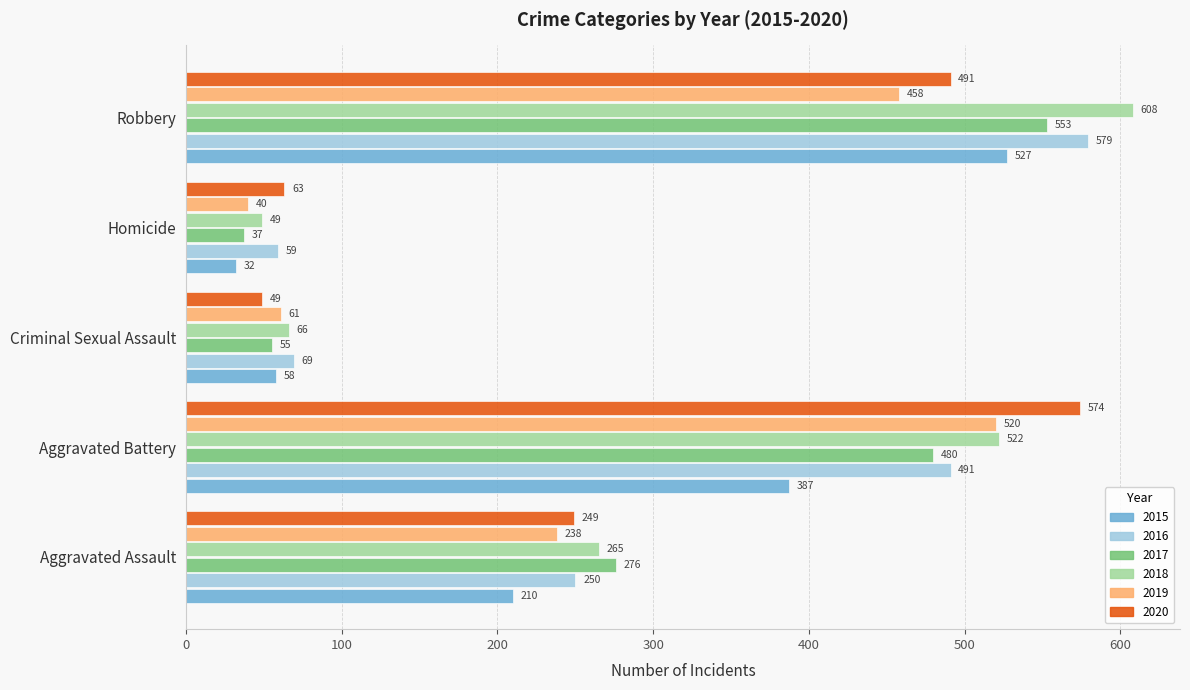

Is it true that 2016 equals 35 at Criminal Sexual Assault?

False